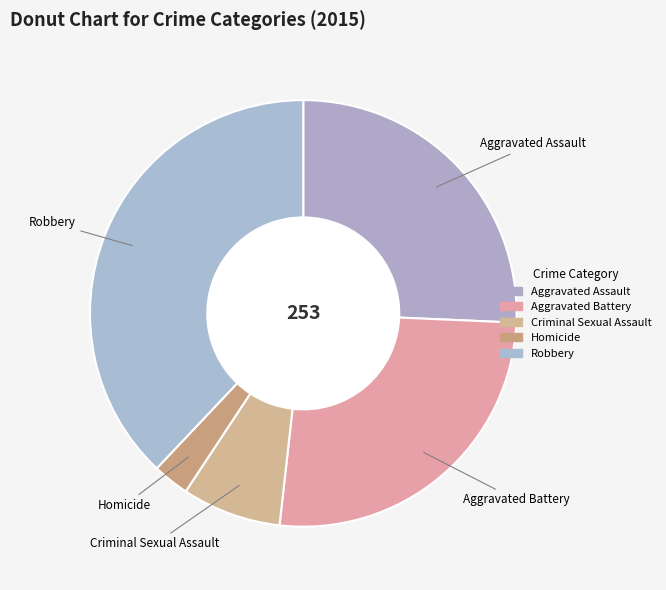

Which category has the smallest portion of the pie?

Homicide